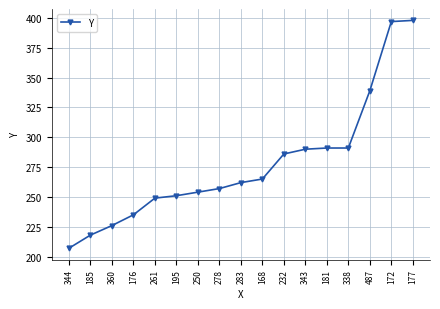

What is the average value?

277